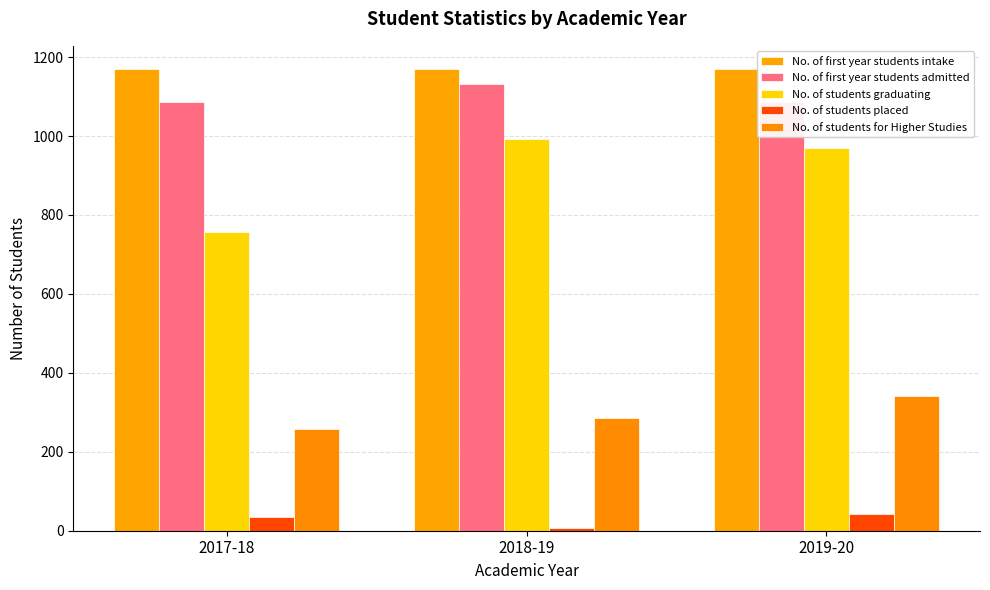

Which series has the largest total across all categories?

No. of first year students intake